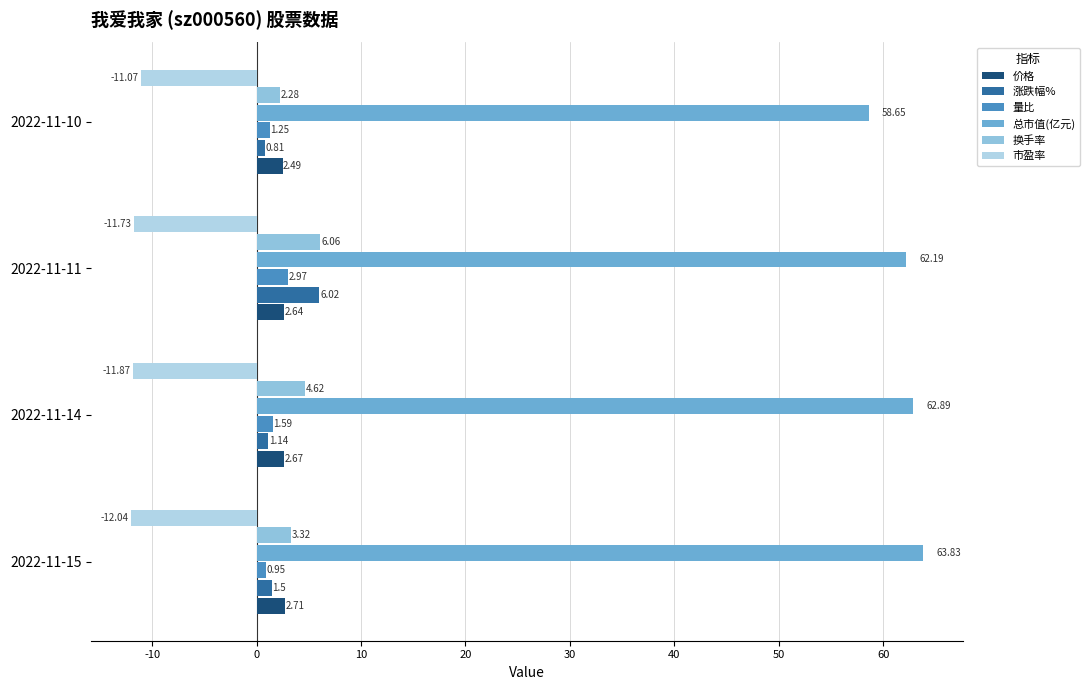

What is the sum of all 量比 values?

6.8